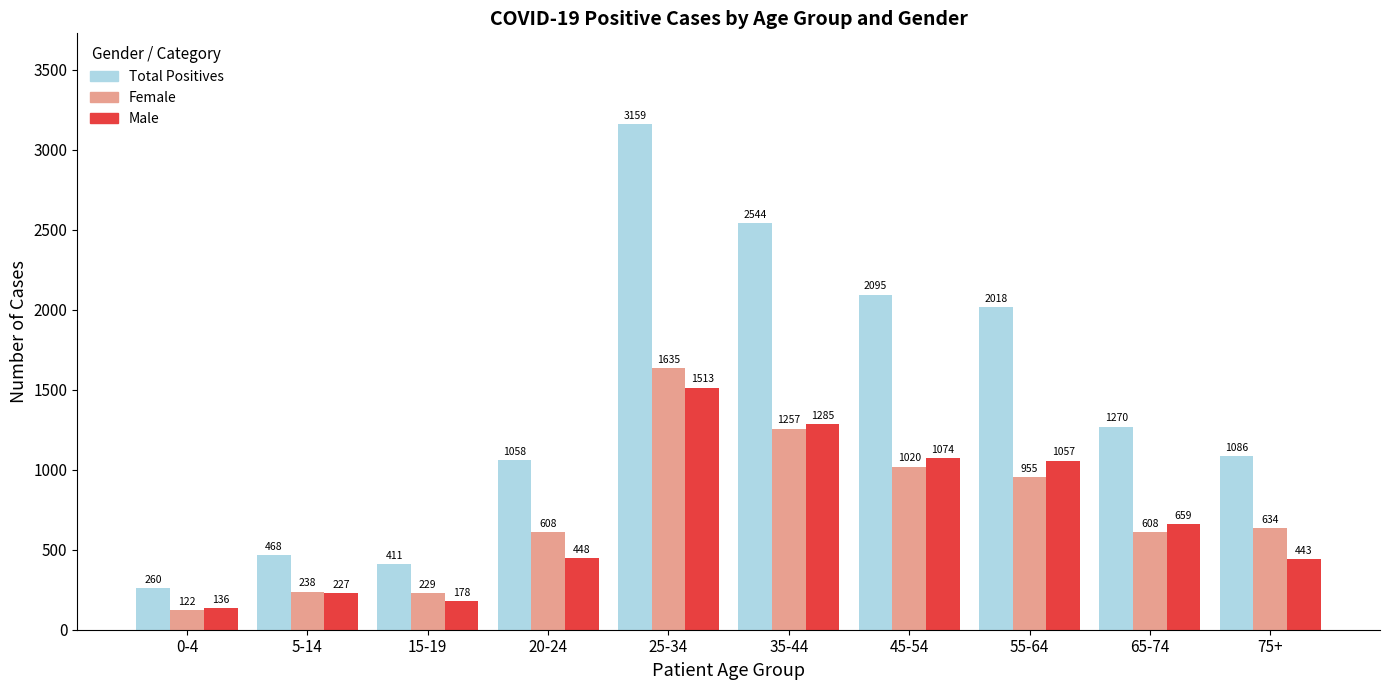

At which category is the sum across all series the highest?

25-34